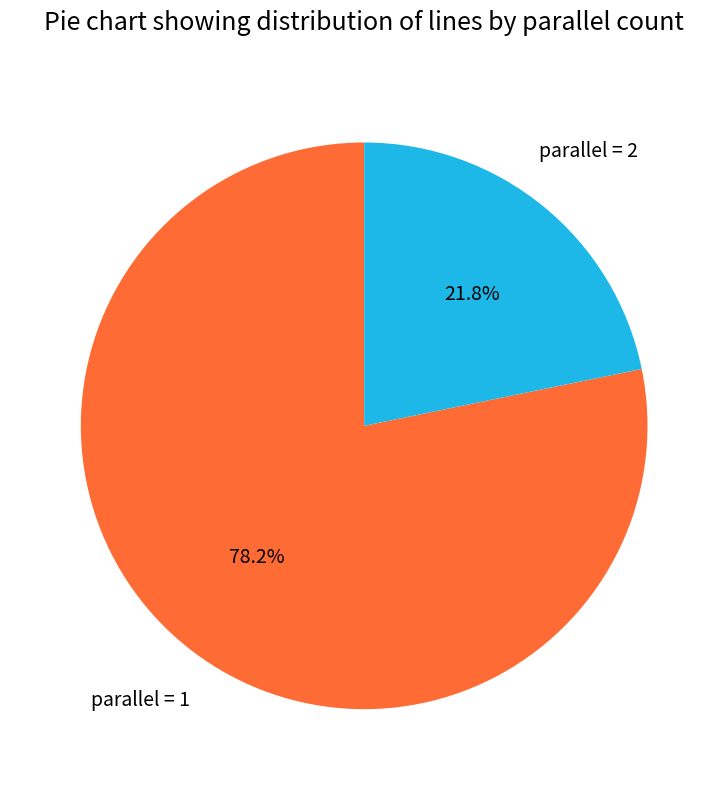

Rank the categories by value from highest to lowest.

parallel = 1, parallel = 2